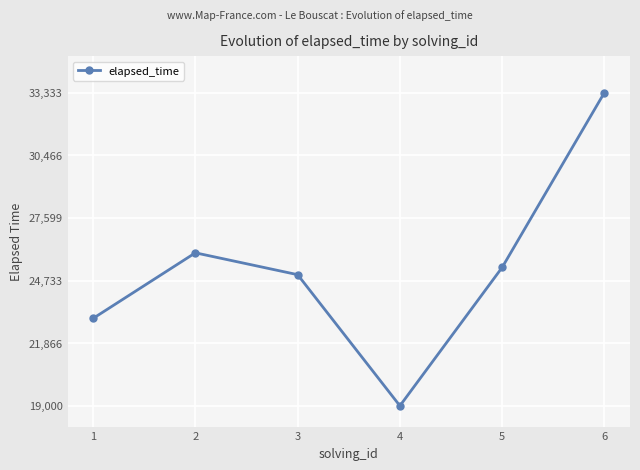

Which category has the lowest value across all series?

4